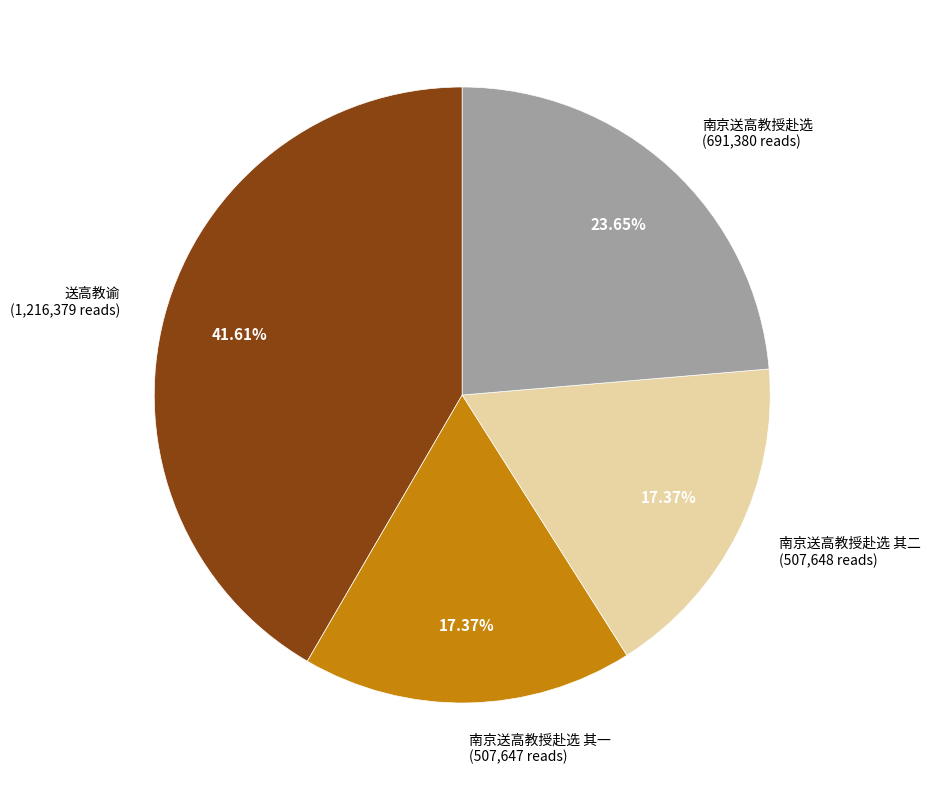

Count the number of slices in the pie.

4